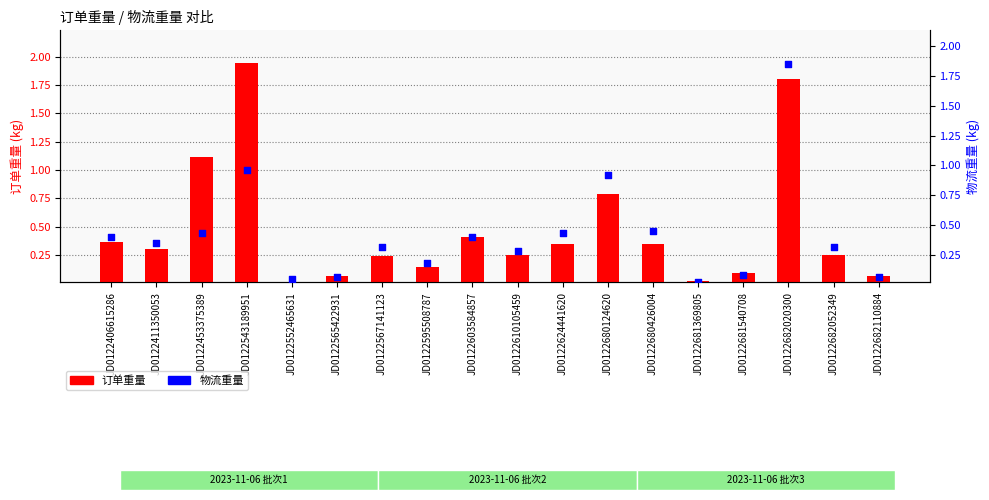

Is the value of 物流重量 at JD0122406615286 greater than the value of 订单重量 at JD0122681369805?

Yes